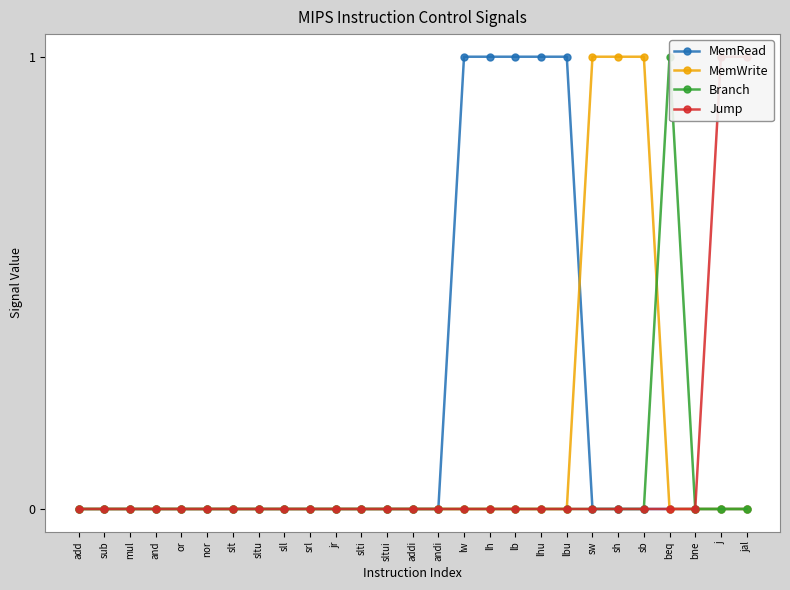

True or false: Jump has more than 0 interior local peaks.

False